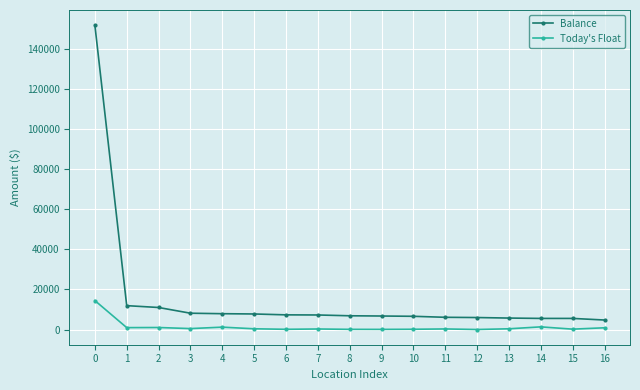

What is the sum of the Balance values at 10 and 15?

12140